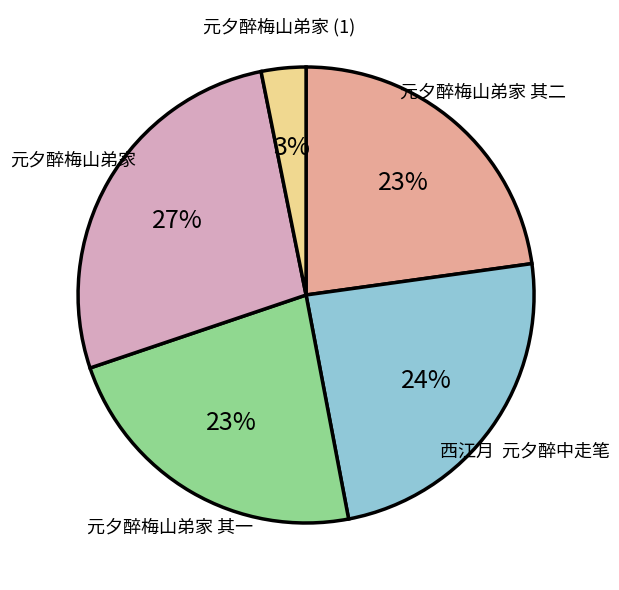

True or false: 元夕醉梅山弟家 其二 accounts for 23% of the total.

True